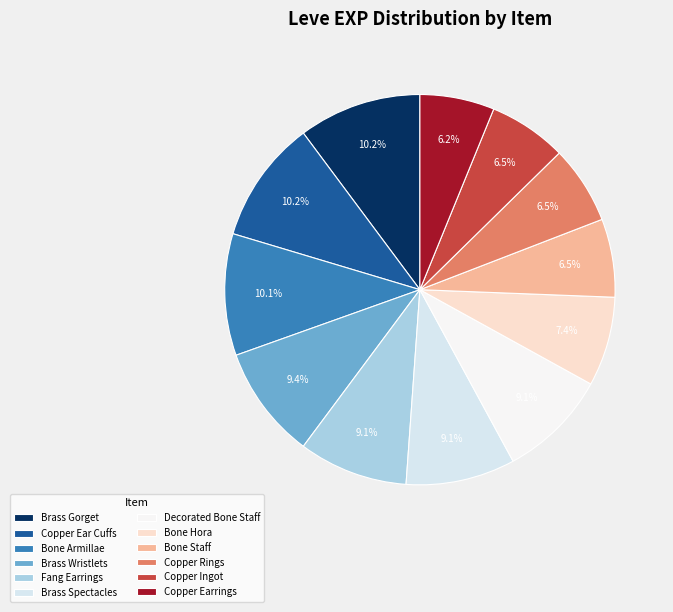

Count the number of slices in the pie.

12